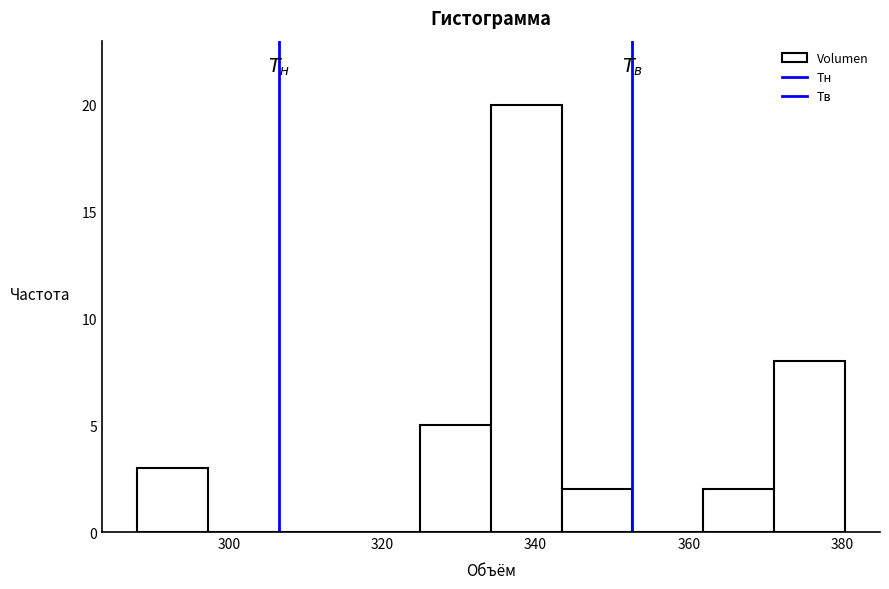

Over which range of the x-axis is the bar tallest?

334 to 344